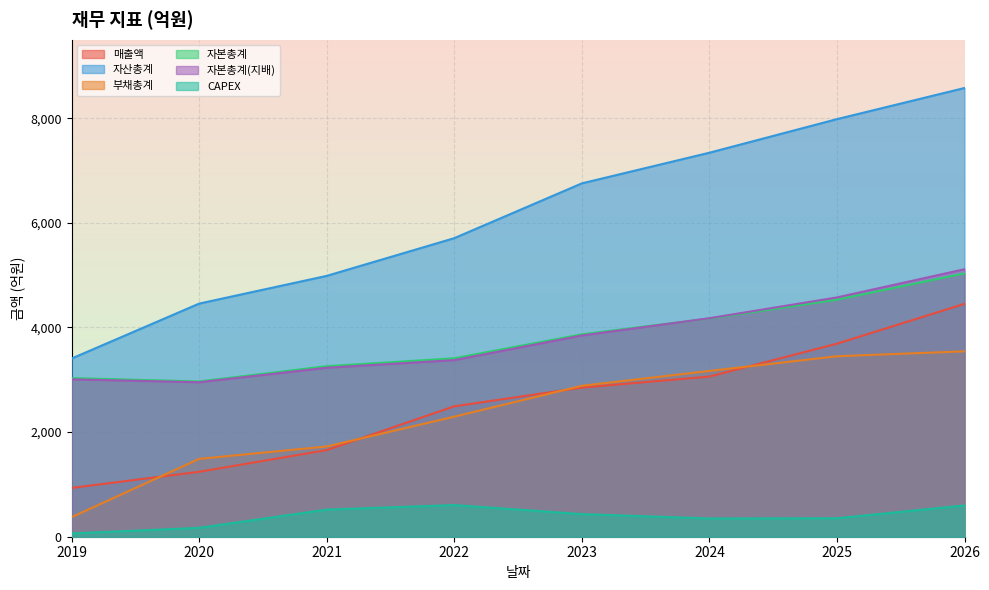

Read the 매출액 value at 2020, to the nearest 10.

1240